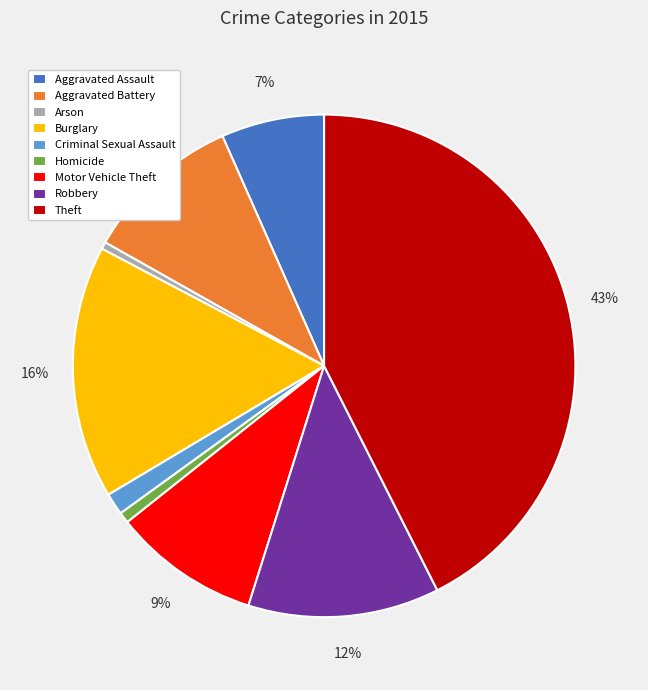

Does Arson represent more than half of the total?

No